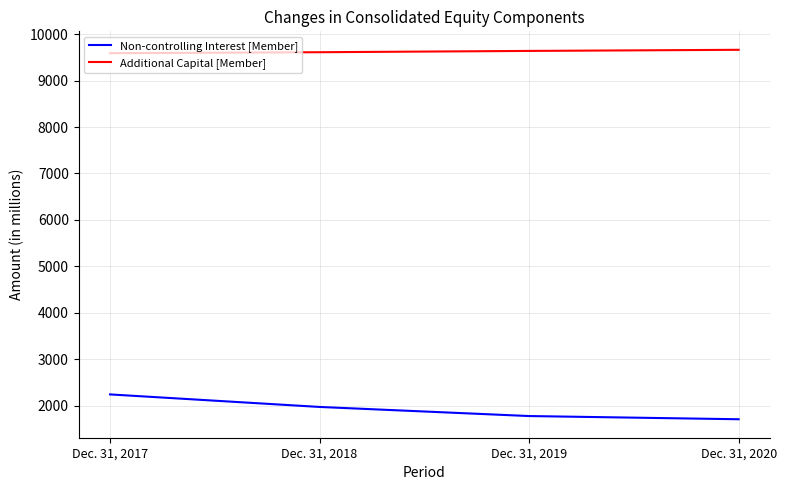

The Non-controlling Interest [Member] series shows 3161 at Dec. 31, 2019. True or false?

False